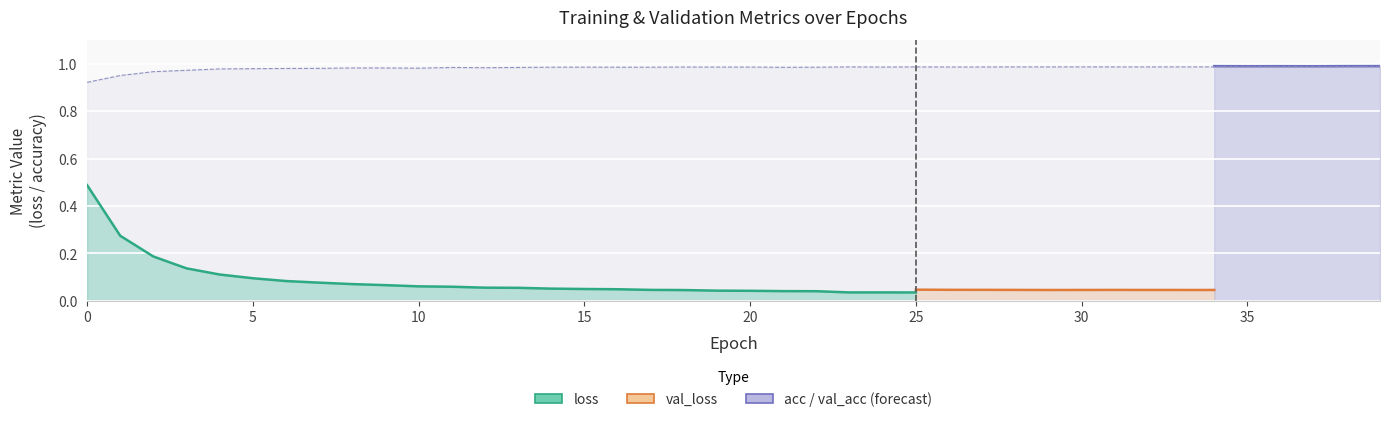

Rank the series by their maximum value, from lowest to highest.

val_loss, loss, val_acc, acc